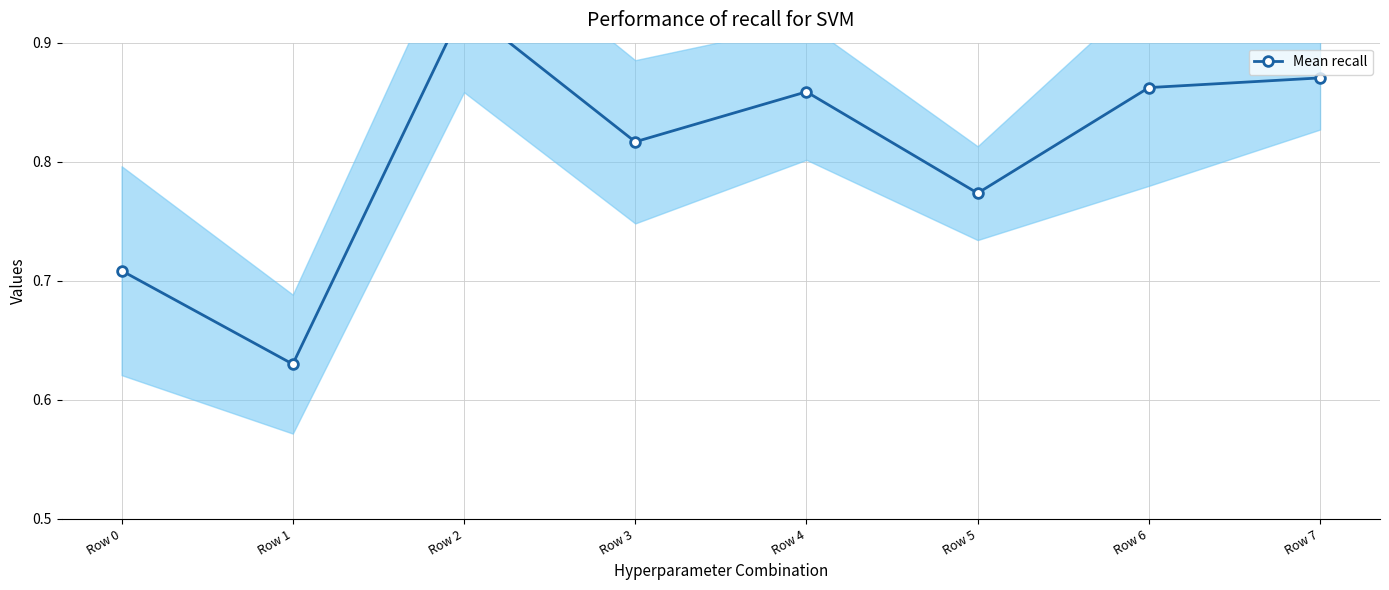

At which label is the value closest to 0?

Row 1